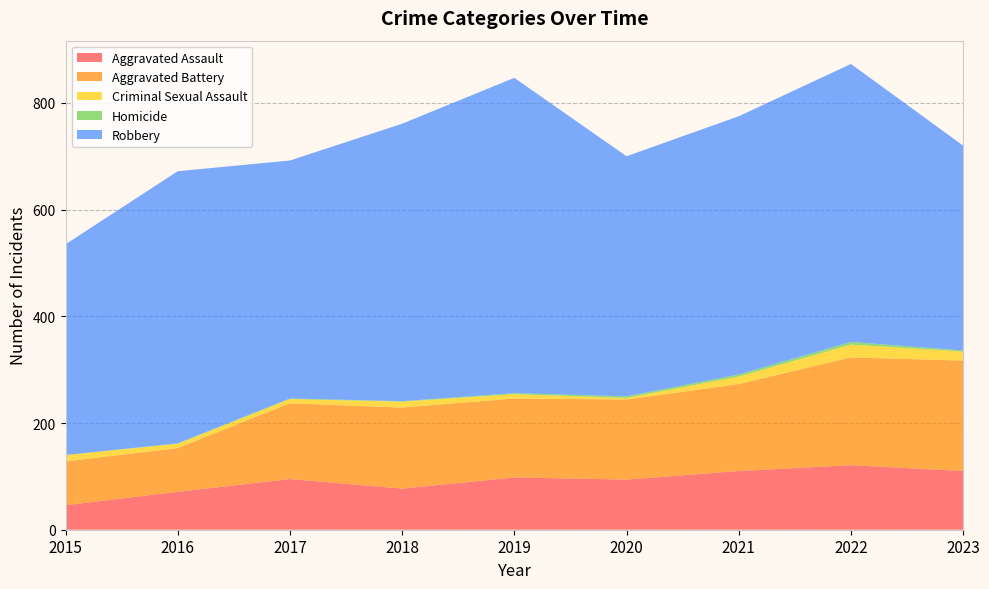

Reading left to right, list all the values displayed in this chart.

Aggravated Assault: 46	71	95	77	98	94	110	121	110
Aggravated Battery: 82	82	142	152	148	150	163	202	207
Criminal Sexual Assault: 12	8	8	11	8	3	14	24	17
Homicide: 0	1	1	1	2	3	4	5	2
Robbery: 395	510	446	520	591	450	484	521	384